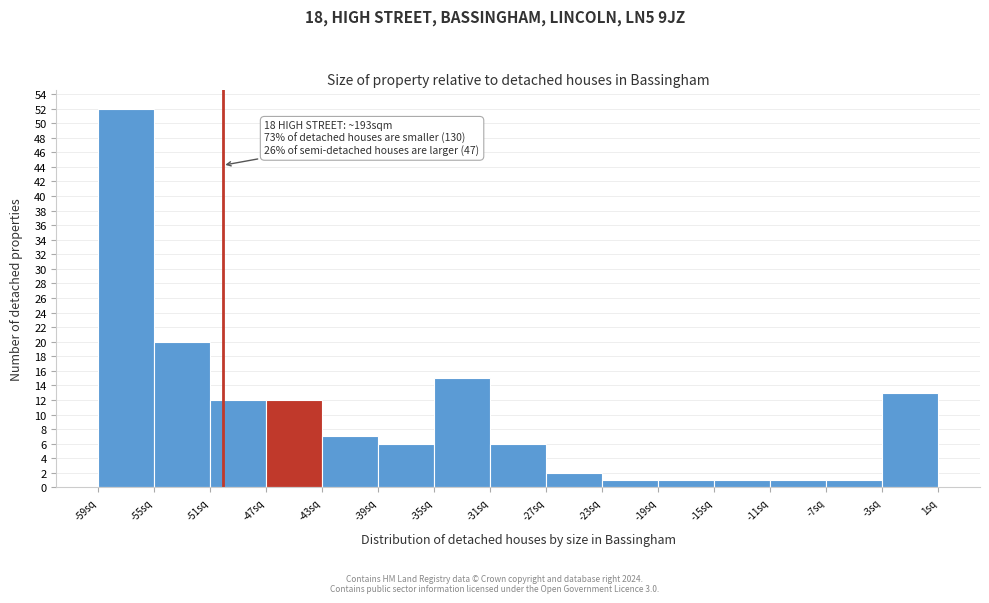

Which range on the x-axis has the tallest bar?

-58.5 to -54.5